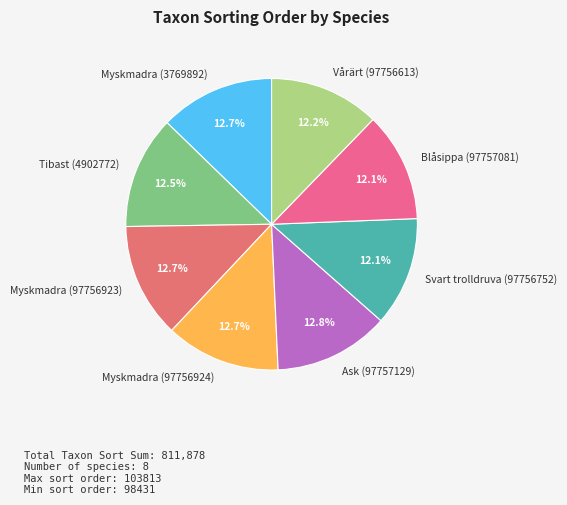

How much of the chart is everything except Svart trolldruva (97756752)?

87.9%